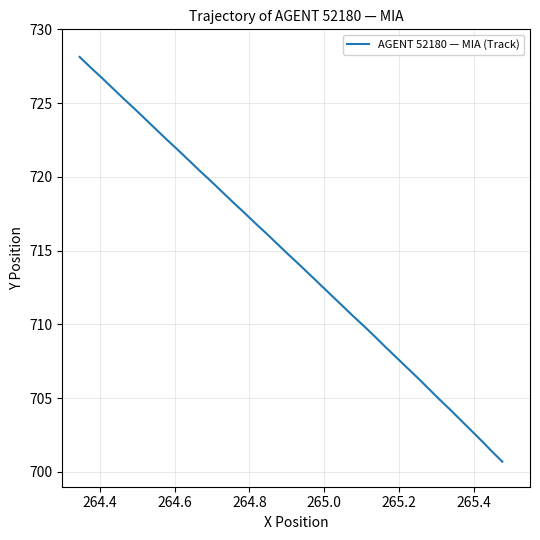

What is the minimum value shown in the chart?

700.7